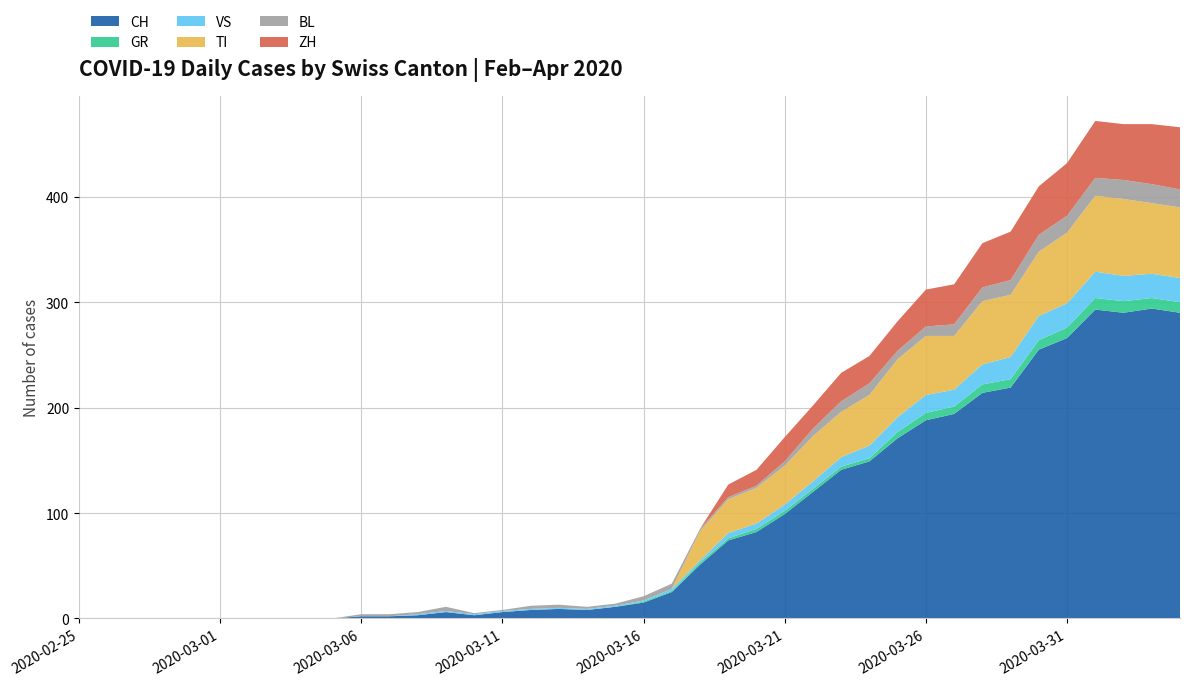

Reading right to left, transcribe all the data shown in this chart.

CH: 2020-04-04=290	2020-04-03=294	2020-04-02=290	2020-04-01=293	2020-03-31=266	2020-03-30=255	2020-03-29=219	2020-03-28=214	2020-03-27=194	2020-03-26=188	2020-03-25=171	2020-03-24=149	2020-03-23=141	2020-03-22=120	2020-03-21=99	2020-03-20=82	2020-03-19=74	2020-03-18=51	2020-03-17=25	2020-03-16=15	2020-03-15=11	2020-03-14=8	2020-03-13=9	2020-03-12=8	2020-03-11=6	2020-03-10=3	2020-03-09=6	2020-03-08=3	2020-03-07=2	2020-03-06=2	2020-03-05=0	2020-03-04=0	2020-03-03=0	2020-03-02=0	2020-03-01=0	2020-02-29=0	2020-02-28=0	2020-02-27=0	2020-02-26=0	2020-02-25=0
GR: 2020-04-04=10	2020-04-03=10	2020-04-02=11	2020-04-01=11	2020-03-31=10	2020-03-30=9	2020-03-29=8	2020-03-28=8	2020-03-27=7	2020-03-26=7	2020-03-25=6	2020-03-24=3	2020-03-23=3	2020-03-22=3	2020-03-21=3	2020-03-20=3	2020-03-19=2	2020-03-18=2	2020-03-17=1	2020-03-16=1	2020-03-15=0	2020-03-14=0	2020-03-13=0	2020-03-12=0	2020-03-11=0	2020-03-10=0	2020-03-09=0	2020-03-08=0	2020-03-07=0	2020-03-06=0	2020-03-05=0	2020-03-04=0	2020-03-03=0	2020-03-02=0	2020-03-01=0	2020-02-29=0	2020-02-28=0	2020-02-27=0	2020-02-26=0	2020-02-25=0
VS: 2020-04-04=23	2020-04-03=23	2020-04-02=24	2020-04-01=25	2020-03-31=23	2020-03-30=23	2020-03-29=21	2020-03-28=19	2020-03-27=16	2020-03-26=17	2020-03-25=14	2020-03-24=12	2020-03-23=9	2020-03-22=7	2020-03-21=6	2020-03-20=5	2020-03-19=5	2020-03-18=2	2020-03-17=2	2020-03-16=1	2020-03-15=1	2020-03-14=1	2020-03-13=1	2020-03-12=1	2020-03-11=1	2020-03-10=1	2020-03-09=1	2020-03-08=1	2020-03-07=0	2020-03-06=0	2020-03-05=0	2020-03-04=0	2020-03-03=0	2020-03-02=0	2020-03-01=0	2020-02-29=0	2020-02-28=0	2020-02-27=0	2020-02-26=0	2020-02-25=0
TI: 2020-04-04=67	2020-04-03=67	2020-04-02=73	2020-04-01=72	2020-03-31=67	2020-03-30=61	2020-03-29=59	2020-03-28=60	2020-03-27=51	2020-03-26=56	2020-03-25=55	2020-03-24=48	2020-03-23=43	2020-03-22=43	2020-03-21=37	2020-03-20=34	2020-03-19=32	2020-03-18=28	2020-03-17=0	2020-03-16=0	2020-03-15=0	2020-03-14=0	2020-03-13=0	2020-03-12=0	2020-03-11=0	2020-03-10=0	2020-03-09=0	2020-03-08=0	2020-03-07=0	2020-03-06=0	2020-03-05=0	2020-03-04=0	2020-03-03=0	2020-03-02=0	2020-03-01=0	2020-02-29=0	2020-02-28=0	2020-02-27=0	2020-02-26=0	2020-02-25=0
BL: 2020-04-04=17	2020-04-03=18	2020-04-02=18	2020-04-01=17	2020-03-31=16	2020-03-30=16	2020-03-29=14	2020-03-28=13	2020-03-27=11	2020-03-26=9	2020-03-25=8	2020-03-24=11	2020-03-23=10	2020-03-22=7	2020-03-21=4	2020-03-20=2	2020-03-19=2	2020-03-18=2	2020-03-17=5	2020-03-16=4	2020-03-15=2	2020-03-14=2	2020-03-13=3	2020-03-12=3	2020-03-11=1	2020-03-10=1	2020-03-09=4	2020-03-08=2	2020-03-07=2	2020-03-06=2	2020-03-05=0	2020-03-04=0	2020-03-03=0	2020-03-02=0	2020-03-01=0	2020-02-29=0	2020-02-28=0	2020-02-27=0	2020-02-26=0	2020-02-25=0
ZH: 2020-04-04=59	2020-04-03=57	2020-04-02=53	2020-04-01=54	2020-03-31=50	2020-03-30=46	2020-03-29=46	2020-03-28=42	2020-03-27=38	2020-03-26=35	2020-03-25=28	2020-03-24=26	2020-03-23=27	2020-03-22=22	2020-03-21=23	2020-03-20=15	2020-03-19=12	2020-03-18=0	2020-03-17=0	2020-03-16=0	2020-03-15=0	2020-03-14=0	2020-03-13=0	2020-03-12=0	2020-03-11=0	2020-03-10=0	2020-03-09=0	2020-03-08=0	2020-03-07=0	2020-03-06=0	2020-03-05=0	2020-03-04=0	2020-03-03=0	2020-03-02=0	2020-03-01=0	2020-02-29=0	2020-02-28=0	2020-02-27=0	2020-02-26=0	2020-02-25=0